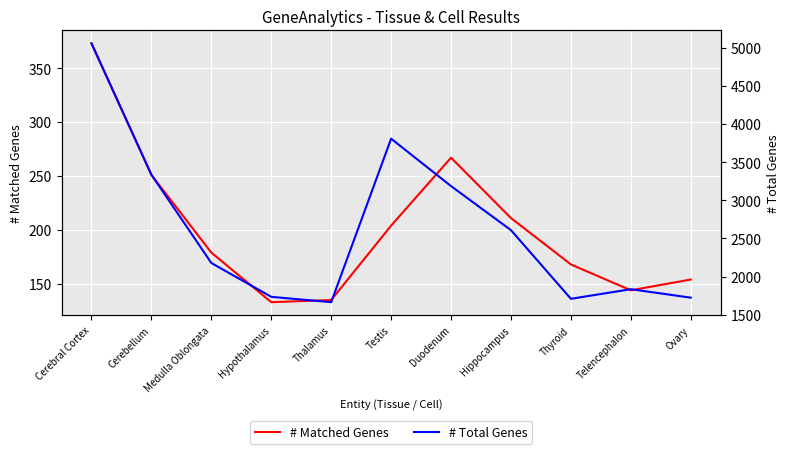

Which has a higher value, Testis or Cerebellum?

Cerebellum